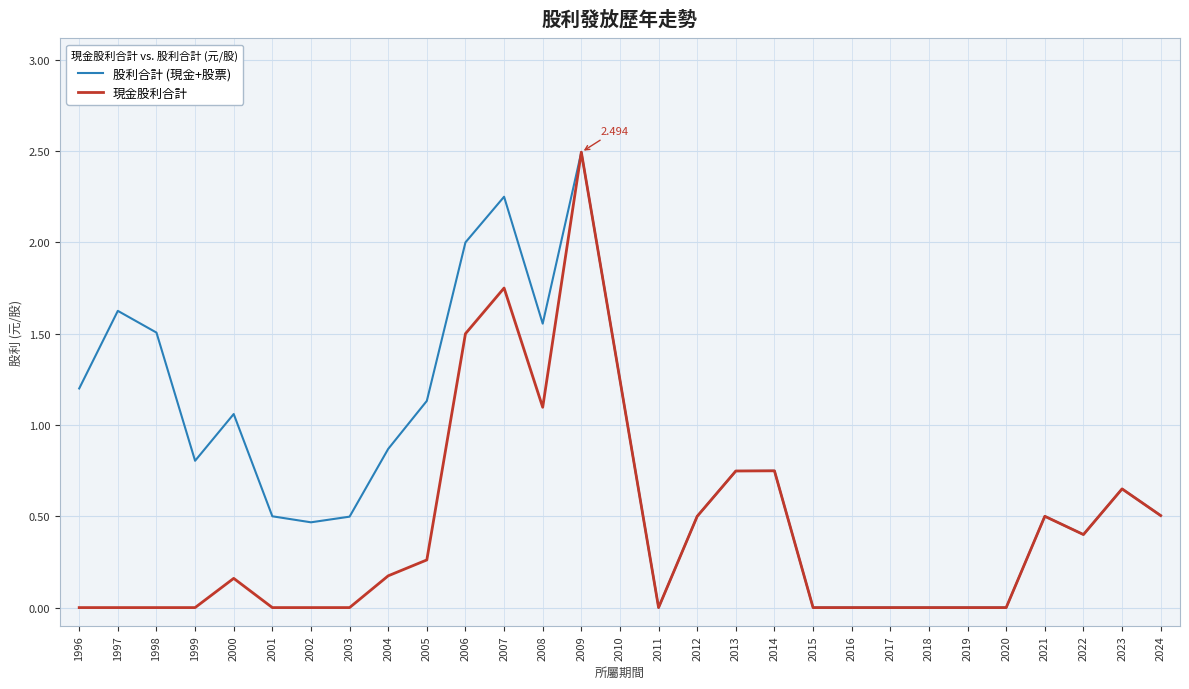

What are all the series names shown in the legend?

股利合計 (現金+股票), 現金股利合計